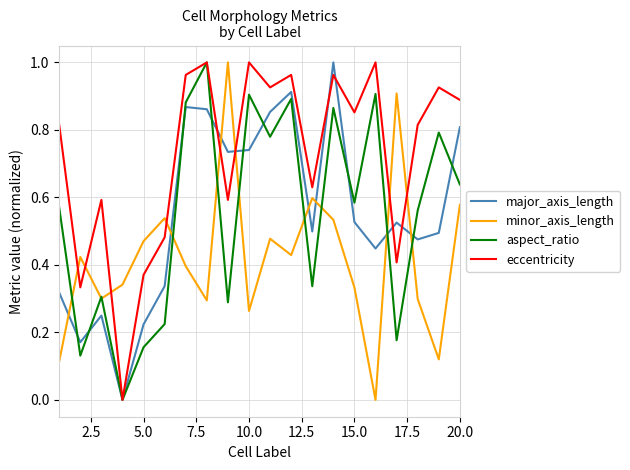

True or false: minor_axis_length and major_axis_length intersect in this chart.

True